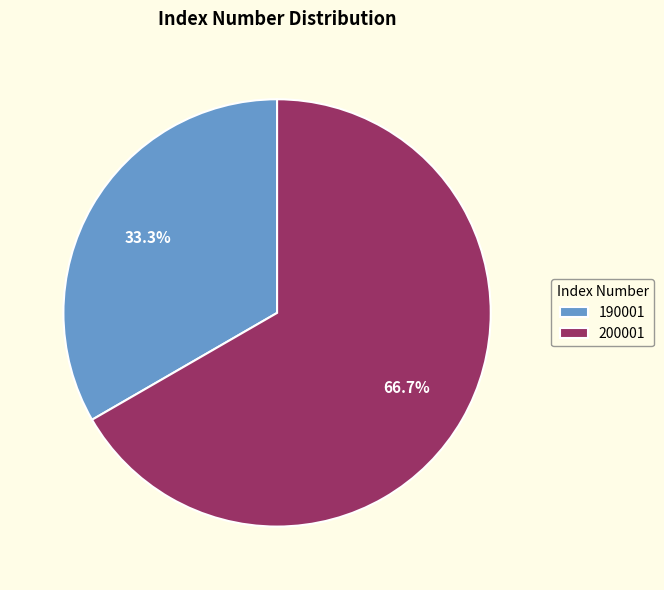

What is the smallest slice in the pie chart?

190001